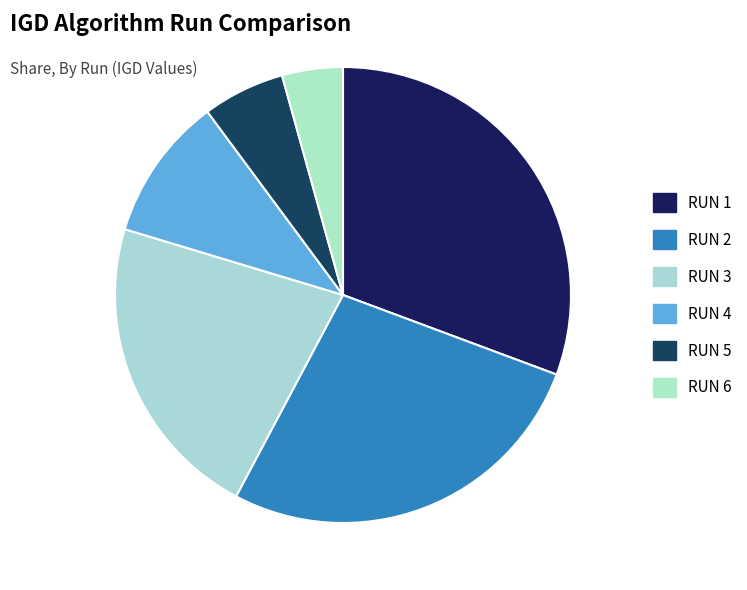

To the nearest percent, what is the difference between the RUN 3 and RUN 2 slice percentages?

5%